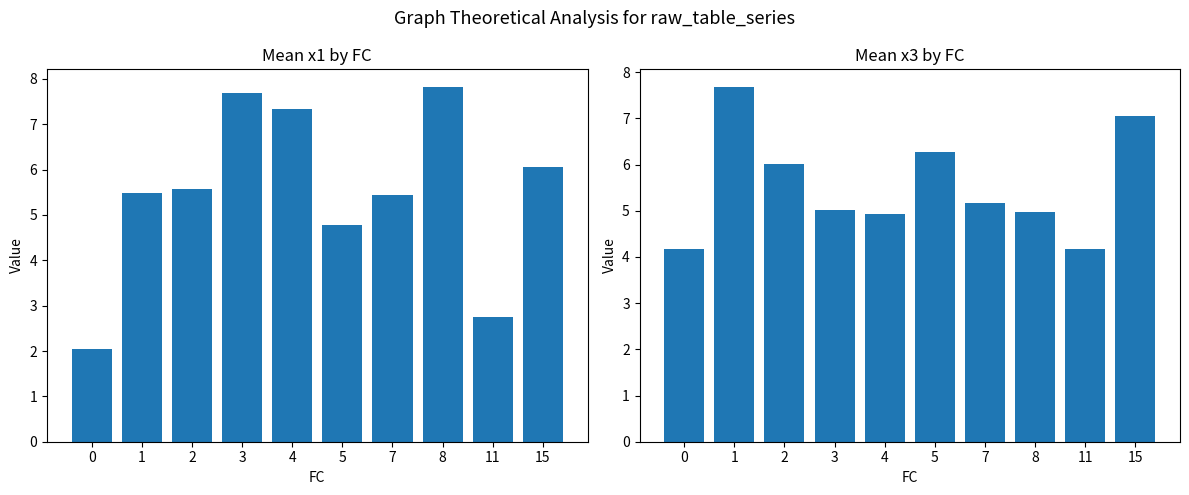

At which label does Mean x1 reach its peak?

8